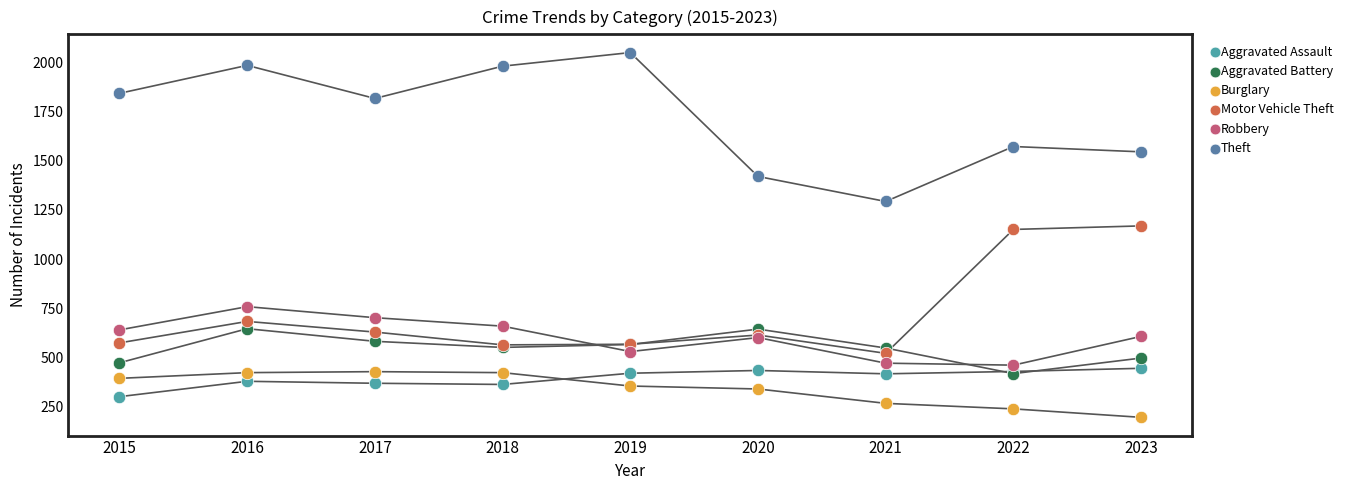

Which series reaches the minimum Y coordinate?

Burglary